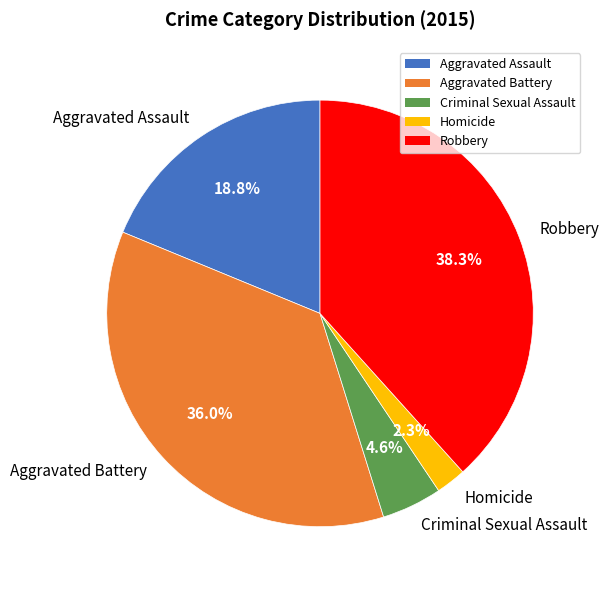

Does Criminal Sexual Assault account for over 50% of the chart?

No